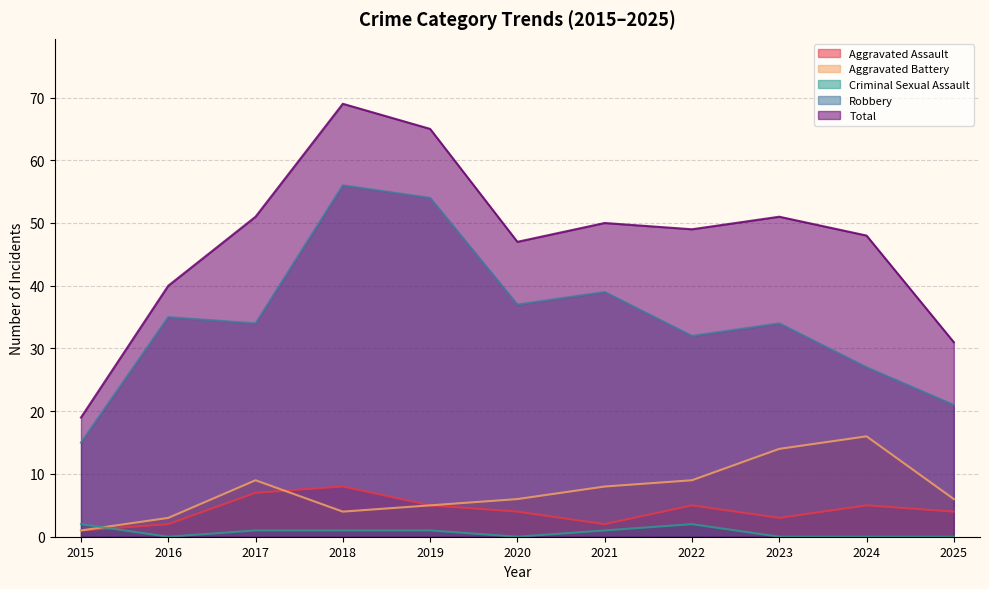

The Aggravated Assault series shows 1 at 2015. True or false?

True